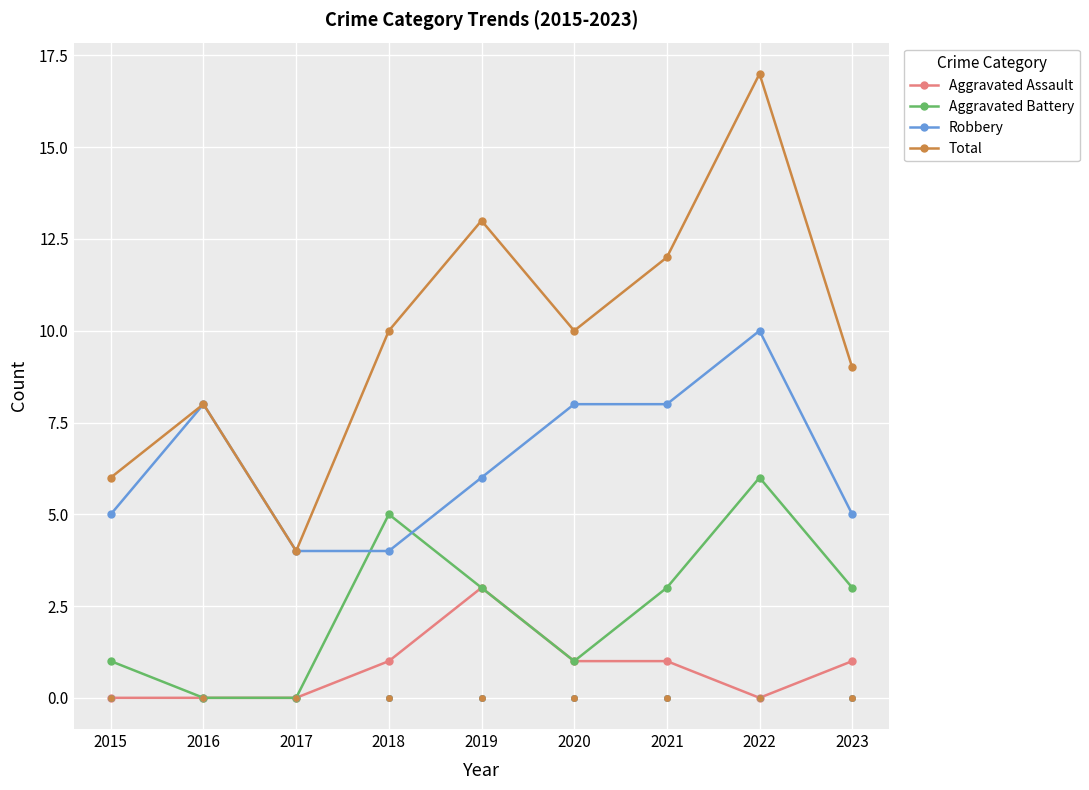

Which series has the widest spread of Y values?

Total